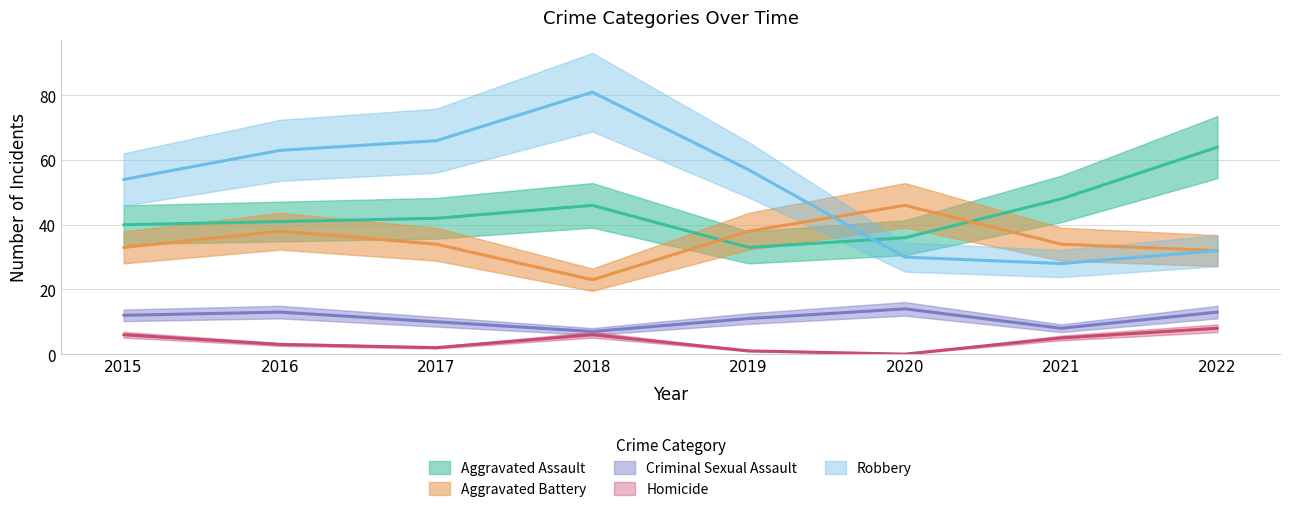

Reading left to right, extract all data points from this chart.

Aggravated Assault: 40	41	42	46	33	36	48	64
Aggravated Battery: 33	38	34	23	38	46	34	32
Criminal Sexual Assault: 12	13	10	7	11	14	8	13
Homicide: 6	3	2	6	1	0	5	8
Robbery: 54	63	66	81	57	30	28	32